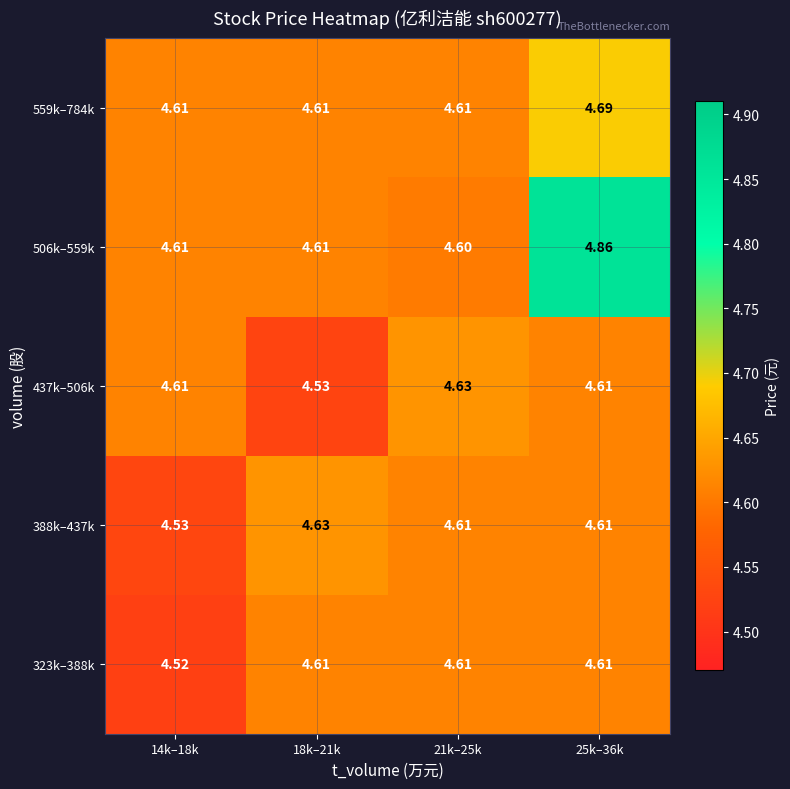

Is the value of 506k–559k at 25k–36k greater than the value of 388k–437k at 18k–21k?

Yes